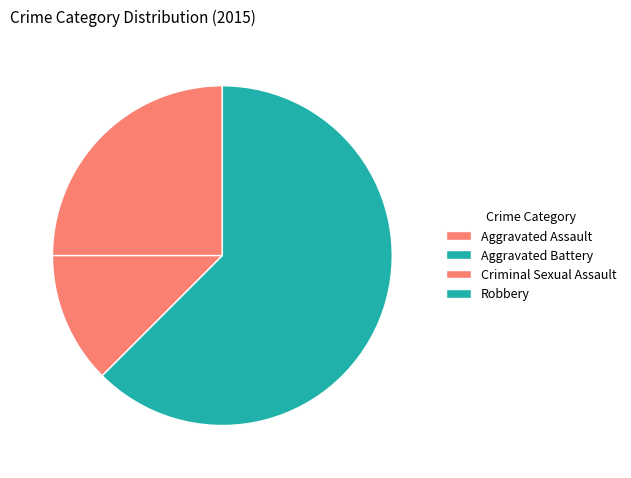

Does any single category account for the majority?

Yes